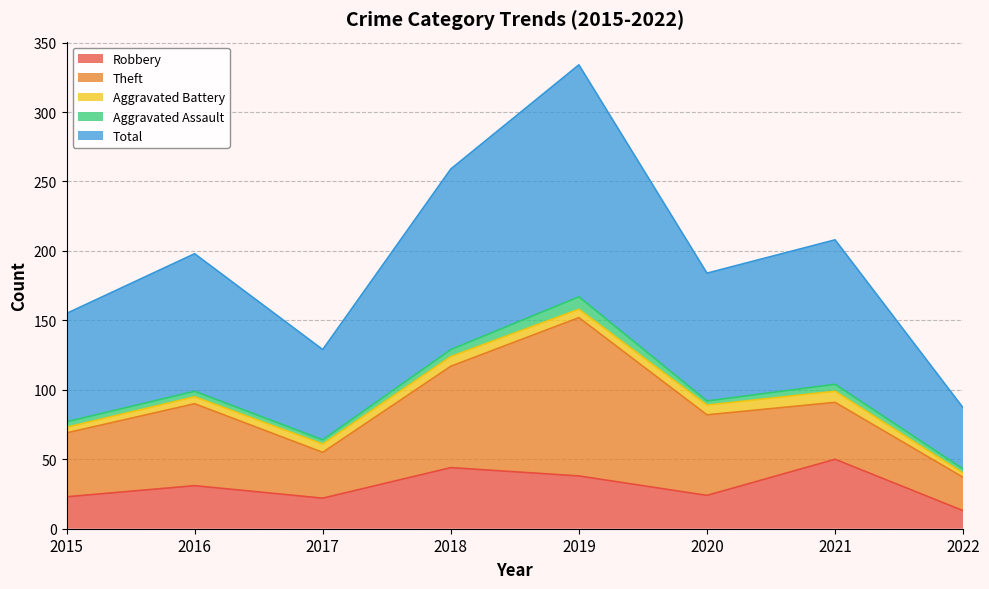

What are all the series names shown in the legend?

Robbery, Theft, Aggravated Battery, Aggravated Assault, Total